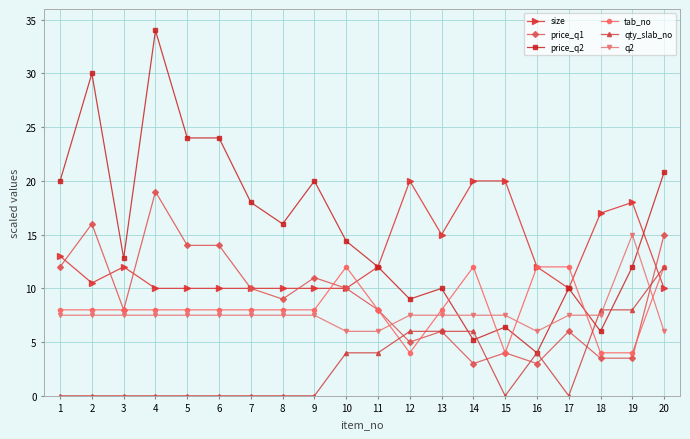

True or false: price_q1 and price_q2 cross at least once.

False